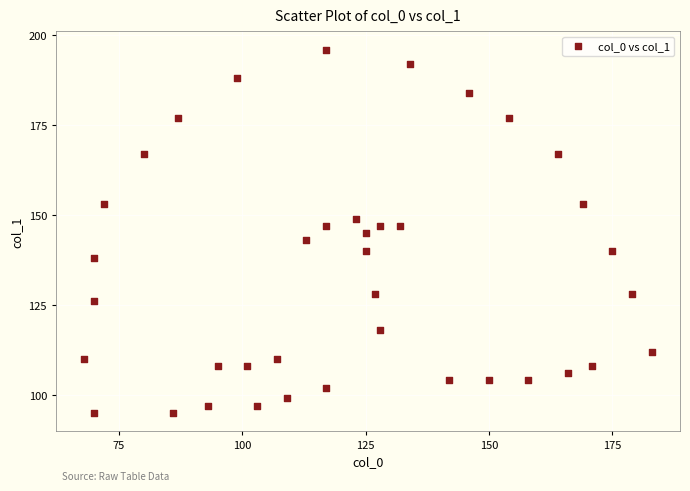

What is the range of Y values (max minus min)?

101